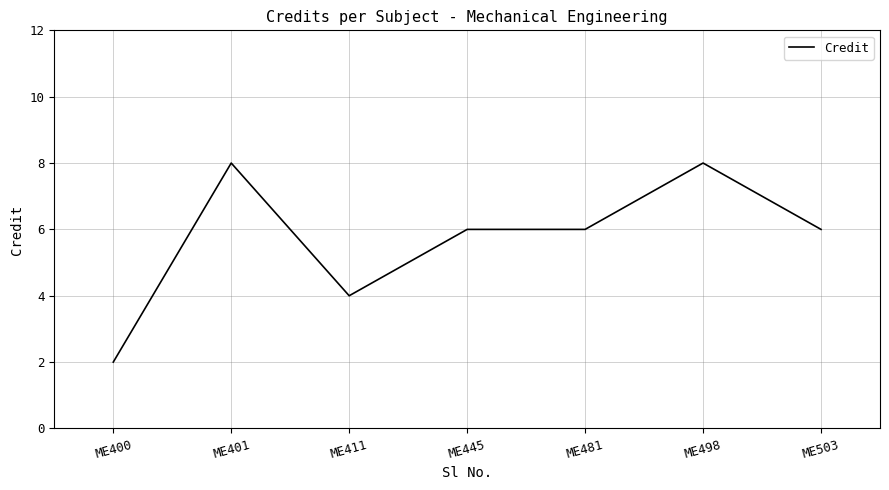

What is the change in value from ME400 to ME411?

+2